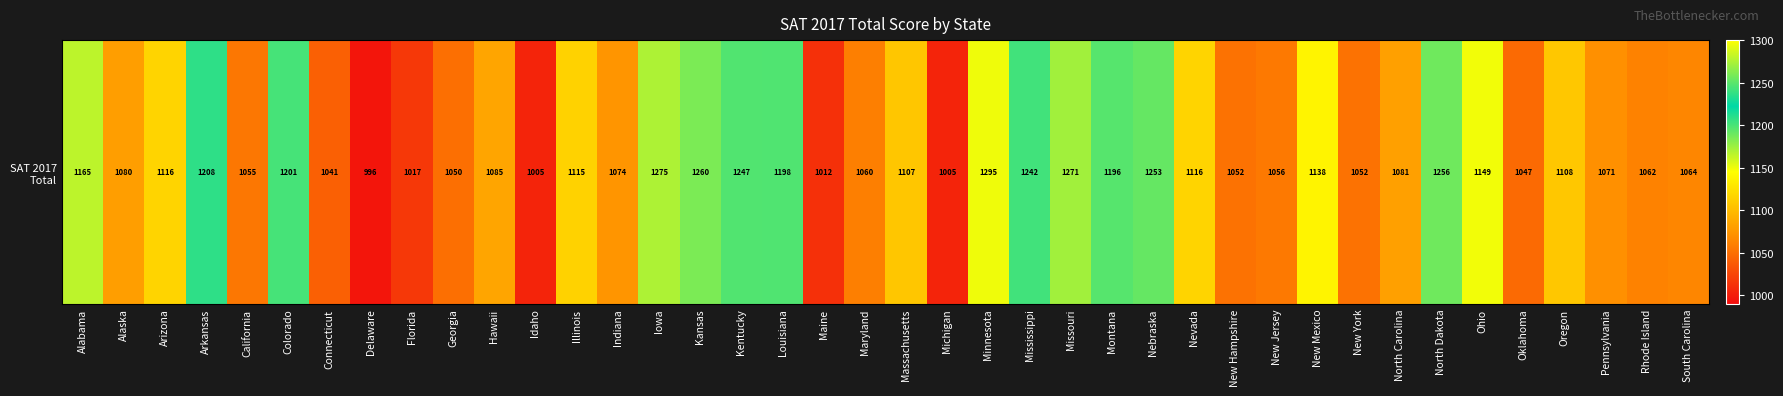

List the labels in order of value, largest first.

Minnesota, Iowa, Missouri, Kansas, North Dakota, Nebraska, Kentucky, Mississippi, Arkansas, Colorado, Louisiana, Montana, Alabama, Ohio, New Mexico, Arizona, Nevada, Illinois, Oregon, Massachusetts, Hawaii, North Carolina, Alaska, Indiana, Pennsylvania, South Carolina, Rhode Island, Maryland, New Jersey, California, New Hampshire, New York, Georgia, Oklahoma, Connecticut, Florida, Maine, Idaho, Michigan, Delaware